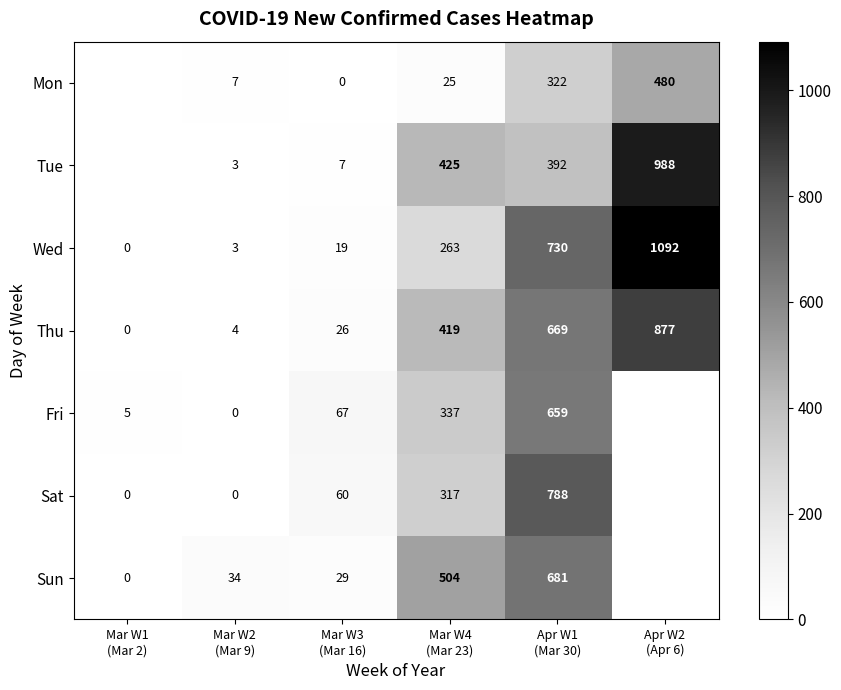

What is the difference between the maximum and minimum values in the Thu series?

877